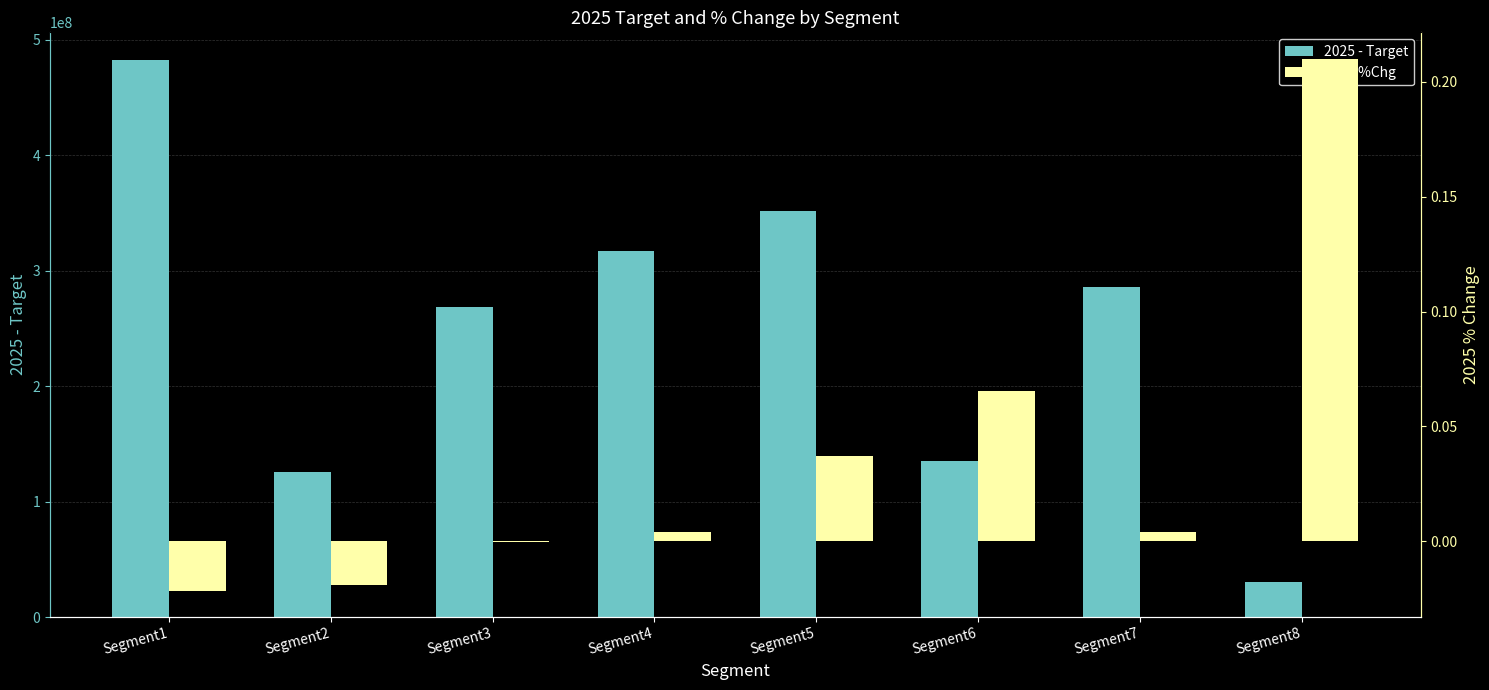

Which category has the lowest value in the 2025 %Chg series?

Segment1